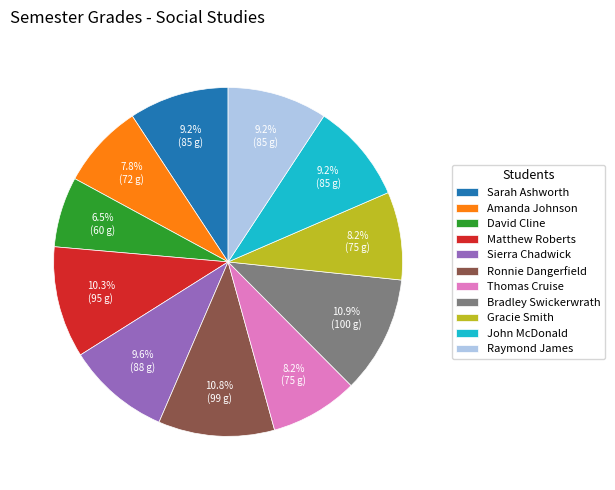

Is David Cline the majority of the pie?

No